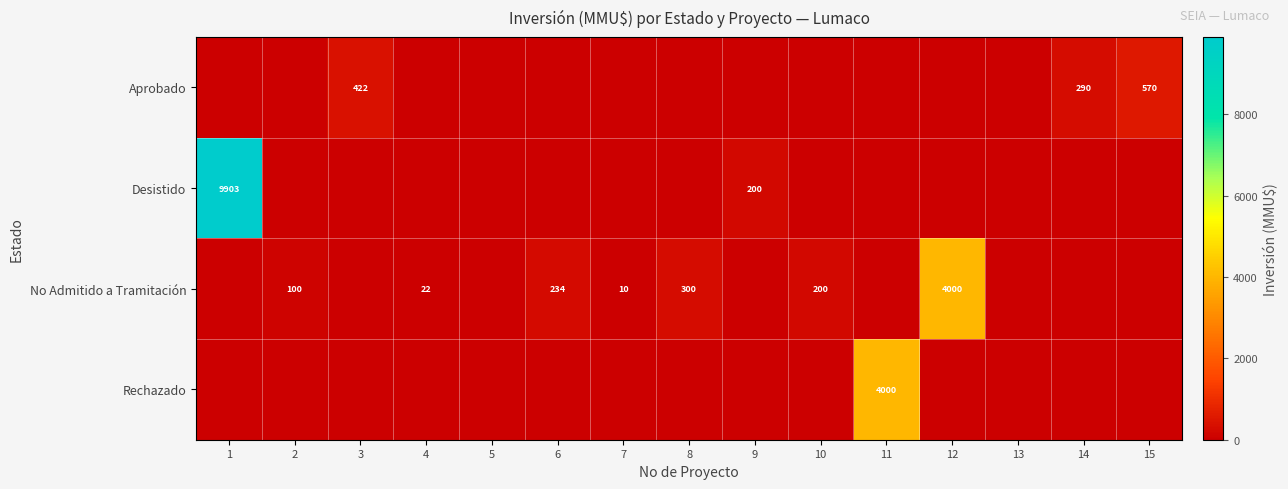

Is the value of No Admitido a Tramitación at 4 greater than the value of Rechazado at 11?

No